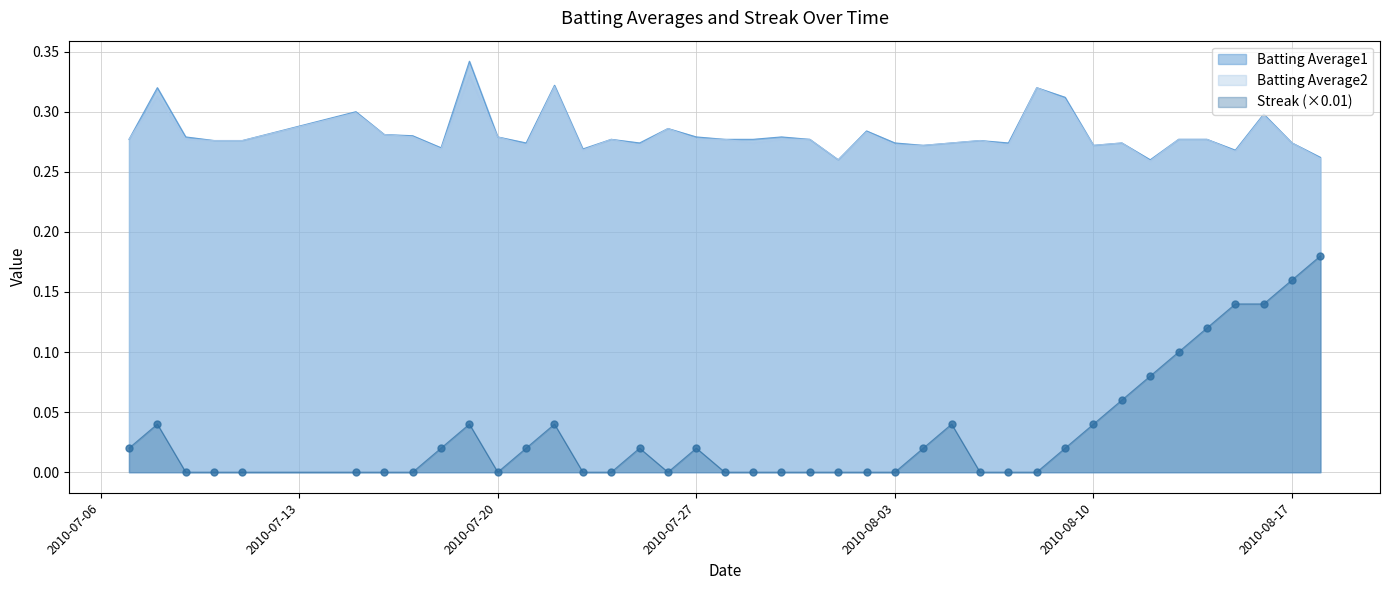

What is the total value across all series at 2010-07-10?

0.6